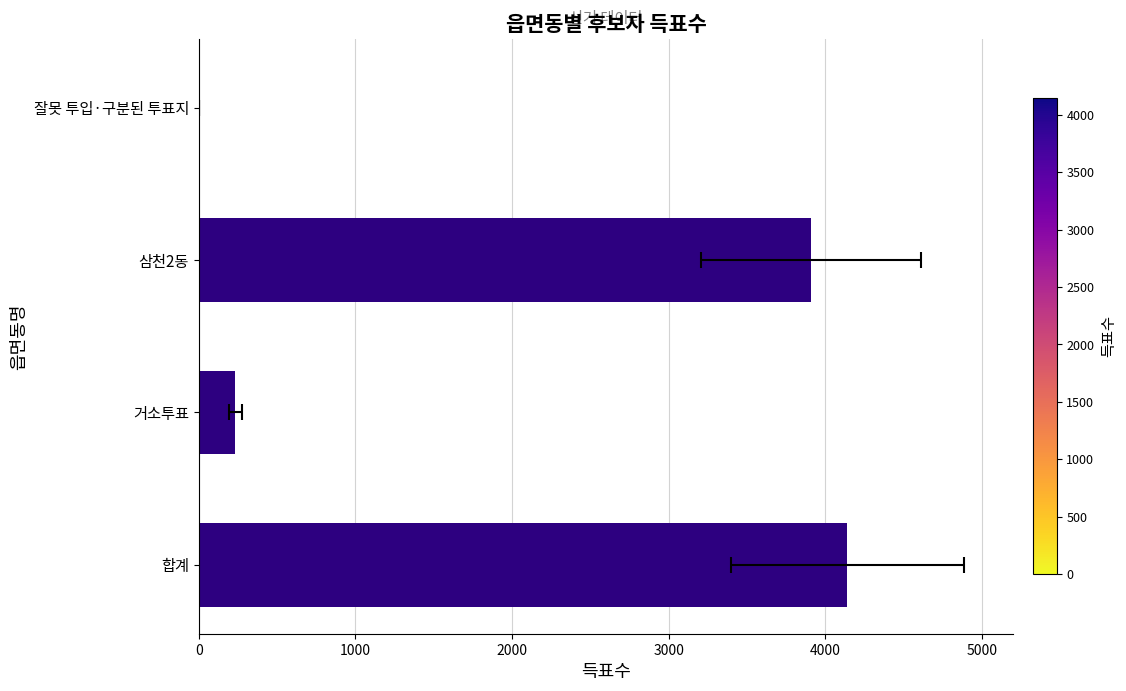

What is the value of the 2nd bar from the left?

233